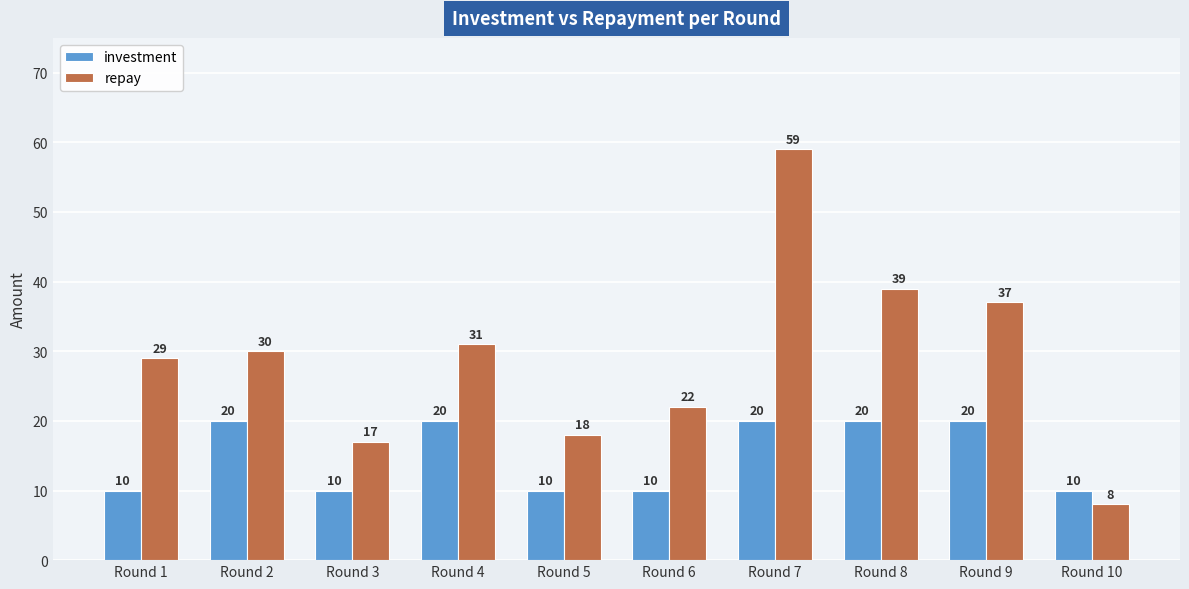

What is the total value across all series at Round 9?

57